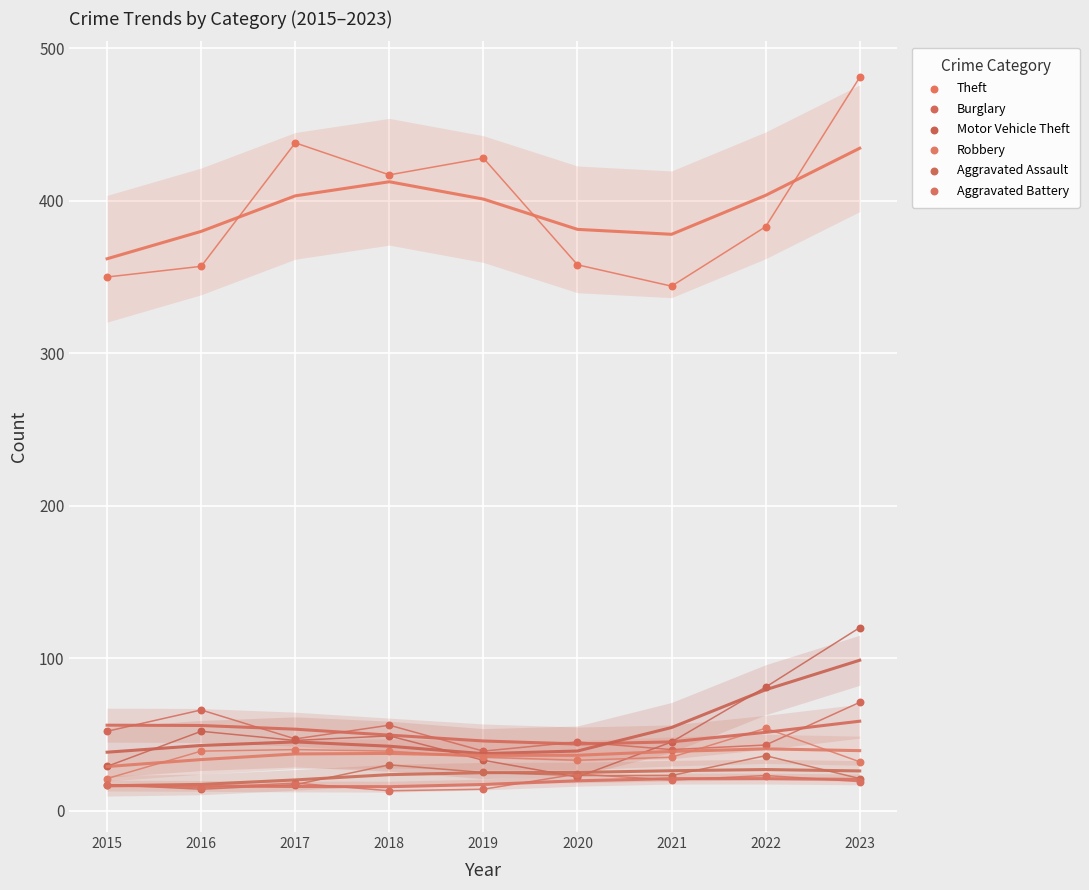

Across all series, what Y value is closest to 247?

344